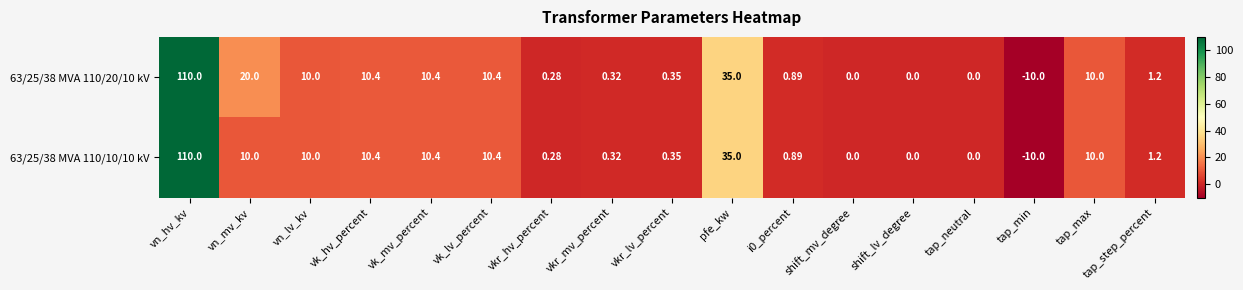

Where is 63/25/38 MVA 110/20/10 kV nearest to the value 50?

pfe_kw